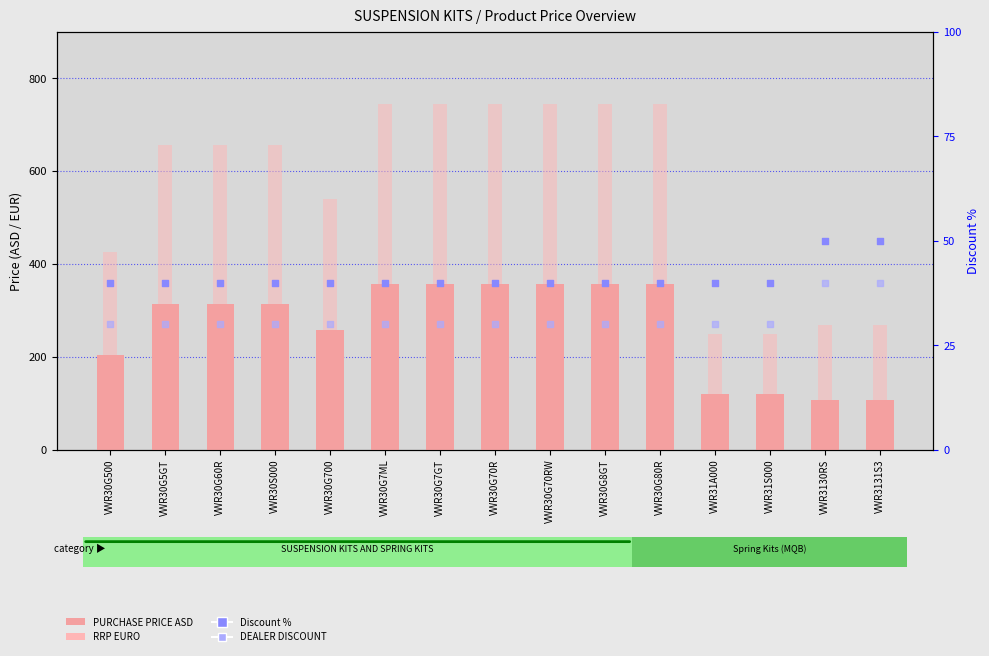

Which series has the largest total across all categories?

RRP EURO